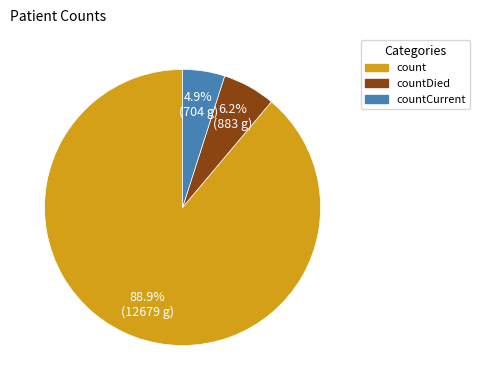

How many segments does this pie chart have?

3